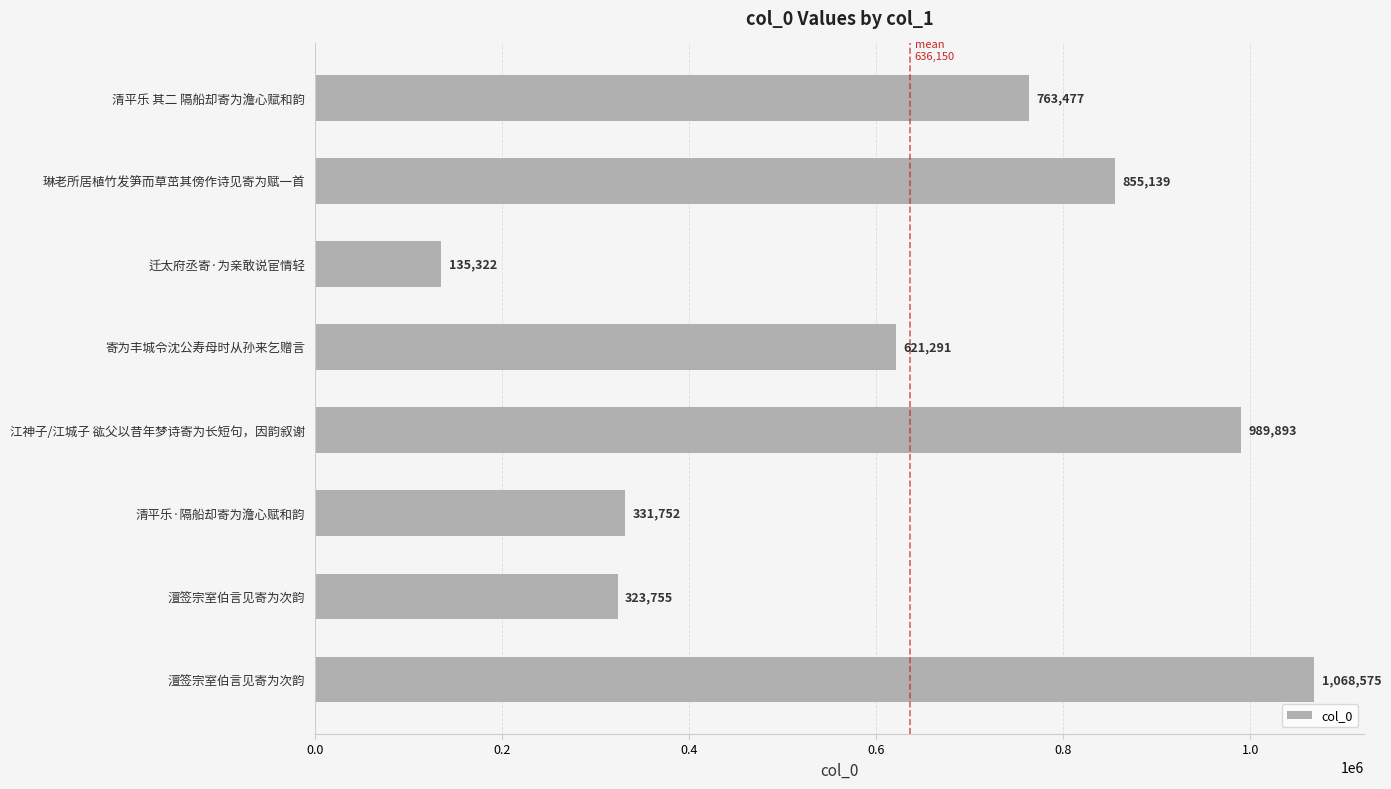

How many bars are there in total?

8